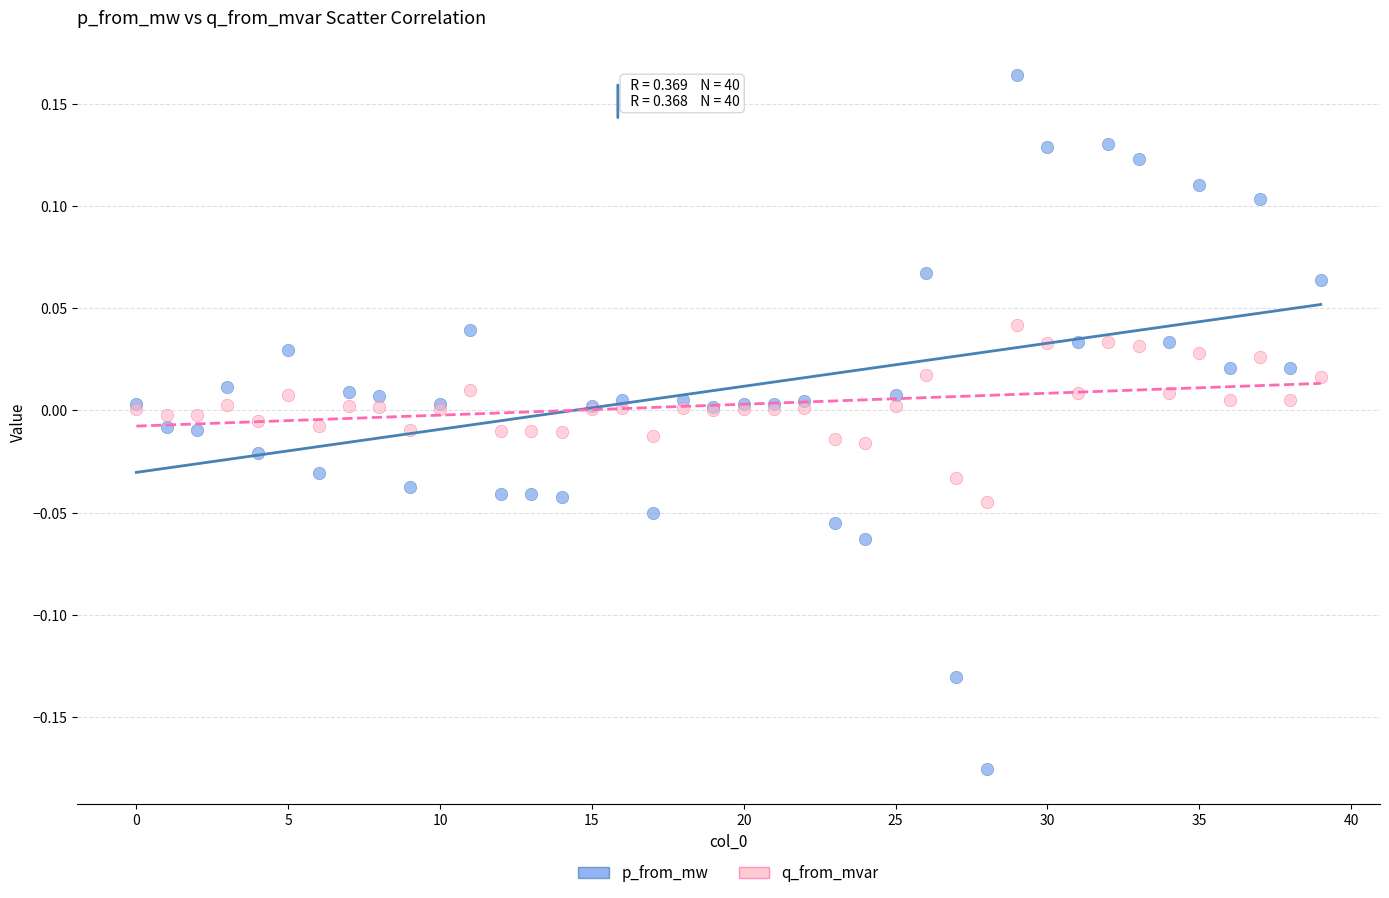

Which series has the widest spread of Y values?

p_from_mw